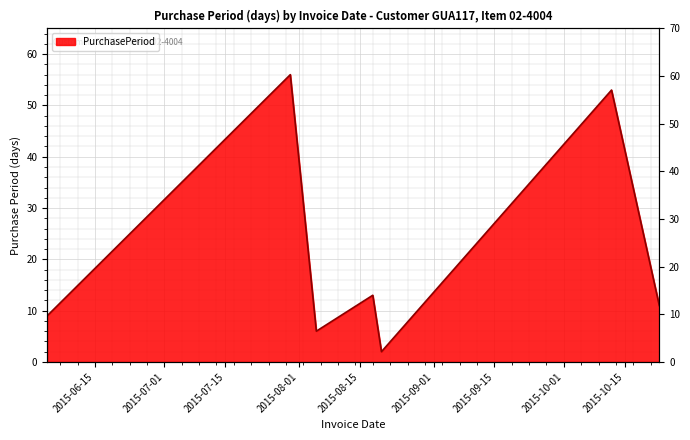

Where is the first local minimum?

2015-08-05